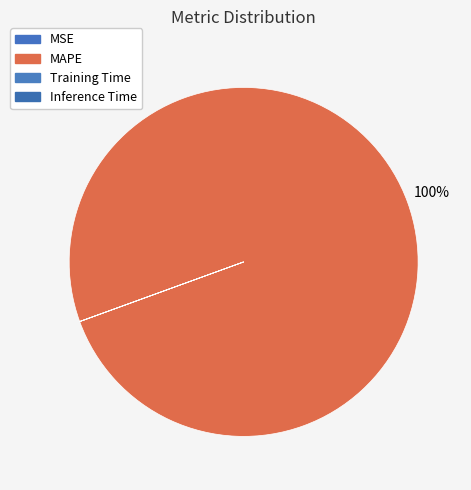

Rank the categories by value from highest to lowest.

MAPE, MSE, Training Time, Inference Time